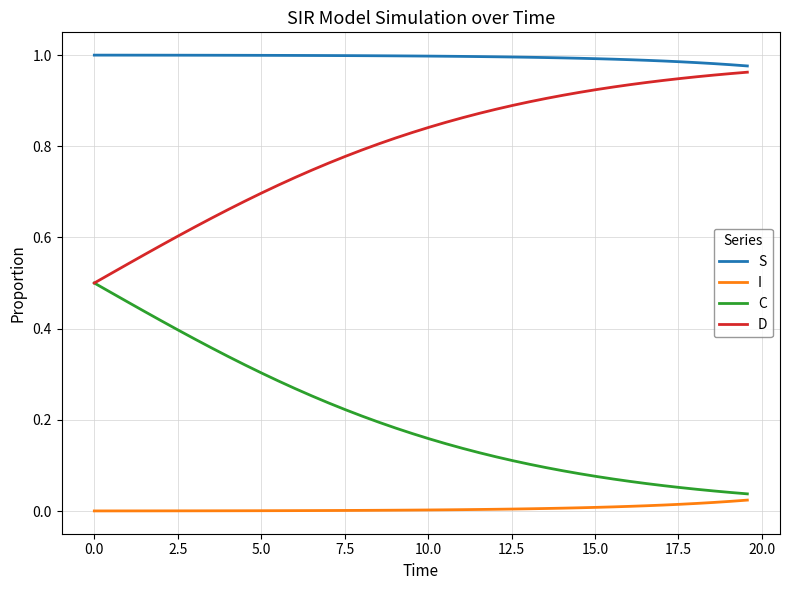

What is the sum of all D values?

31.9